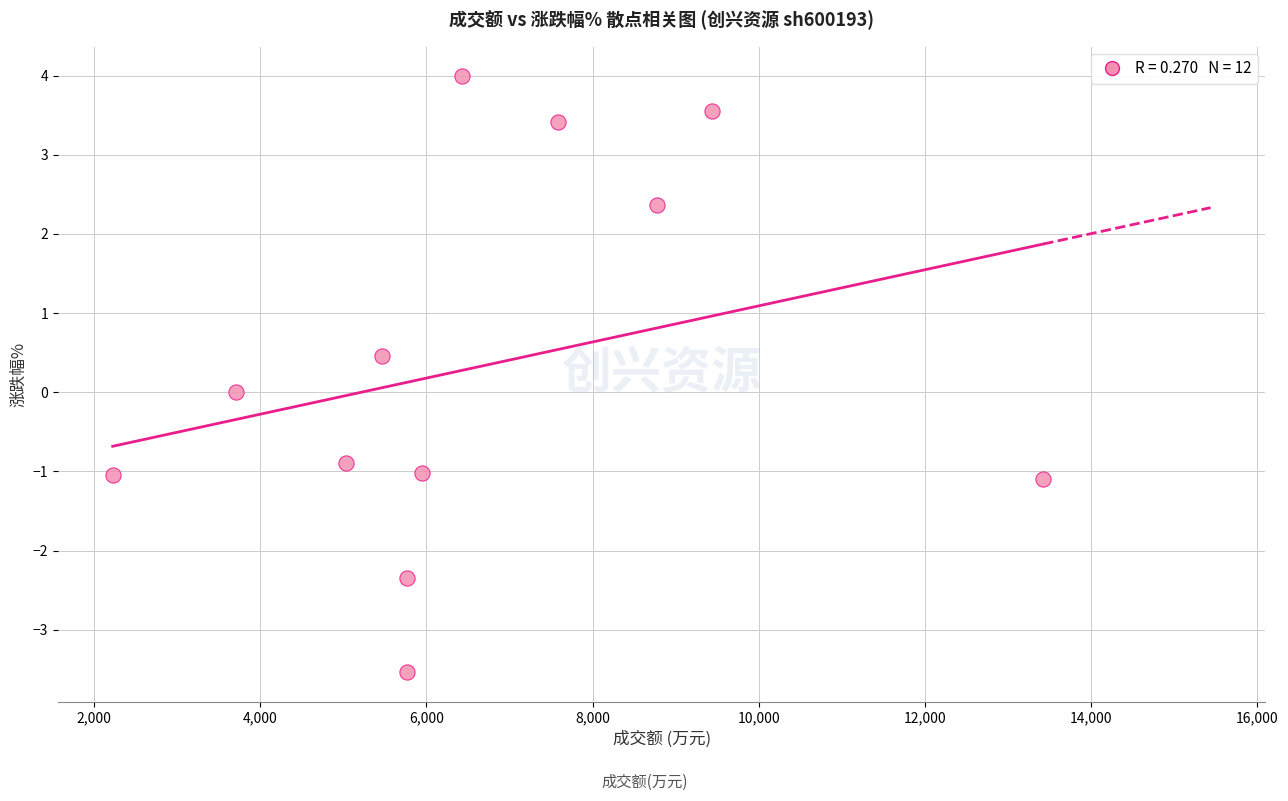

What is the range of X values (max minus min)?

11199.0